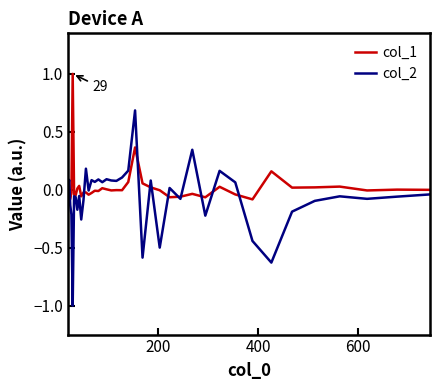

True or false: col_2 and col_1 cross at least once.

True